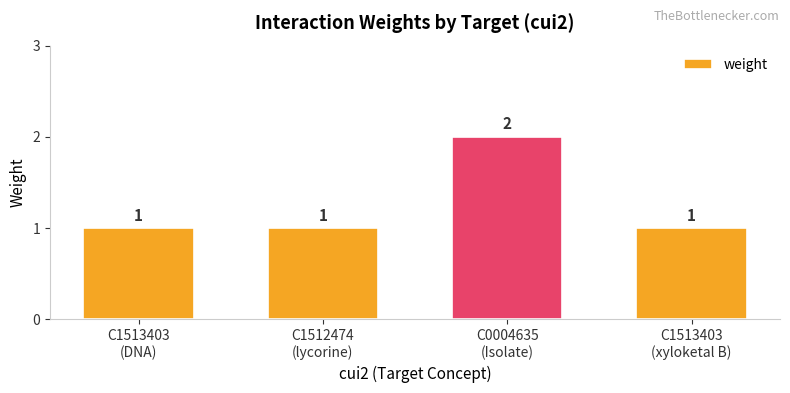

What is the change in value from C1513403
(DNA) to C0004635
(Isolate)?

+1